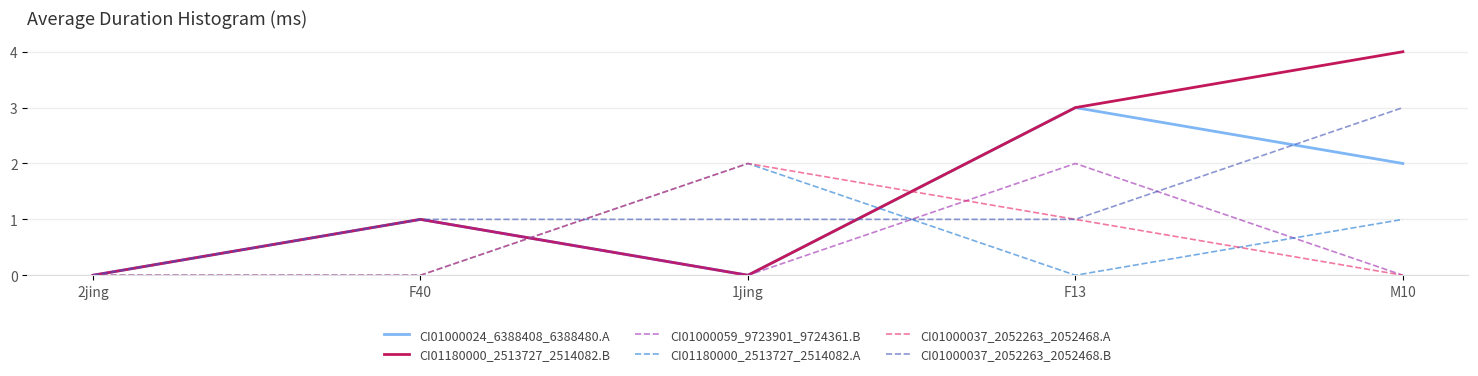

At which label does CI01000037_2052263_2052468.A reach its peak?

1jing